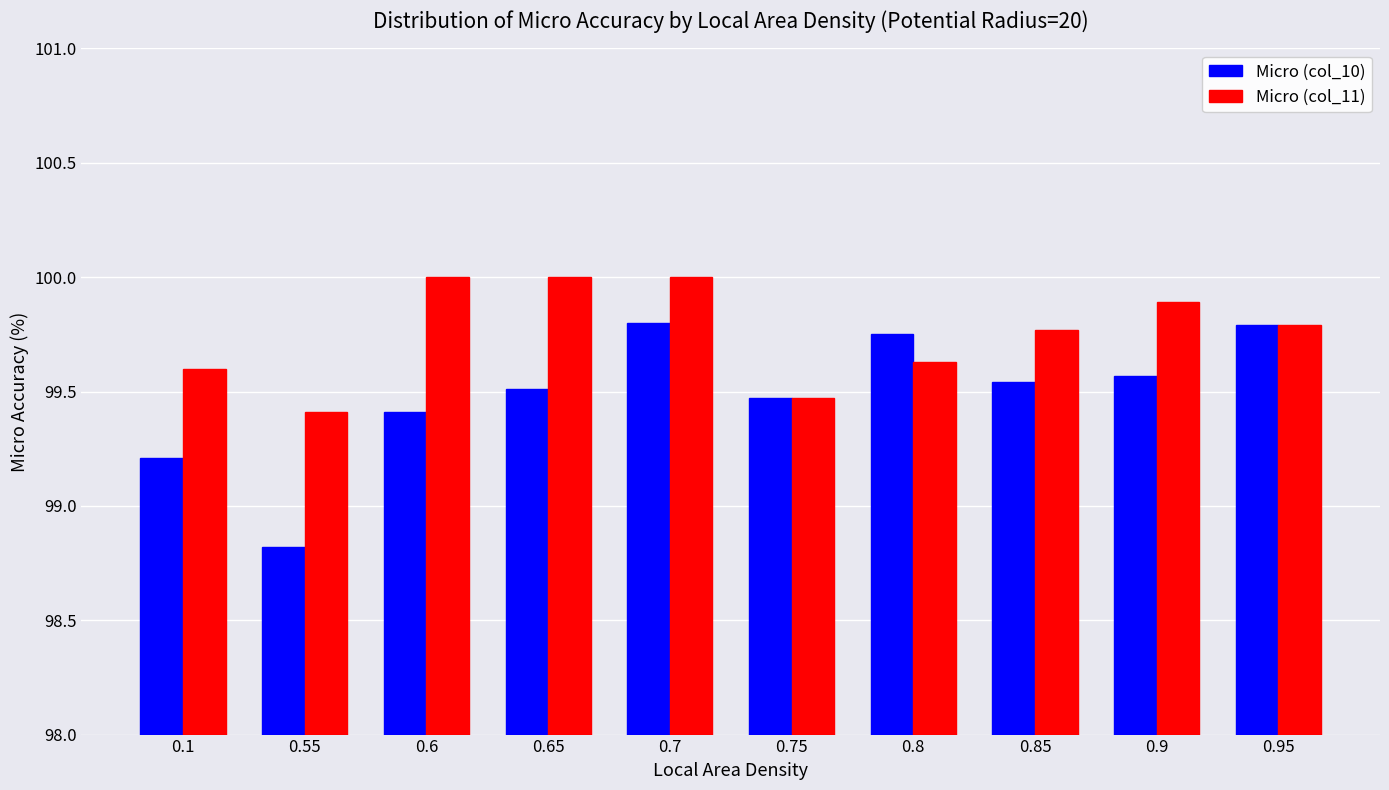

Count the number of data series in this chart.

2